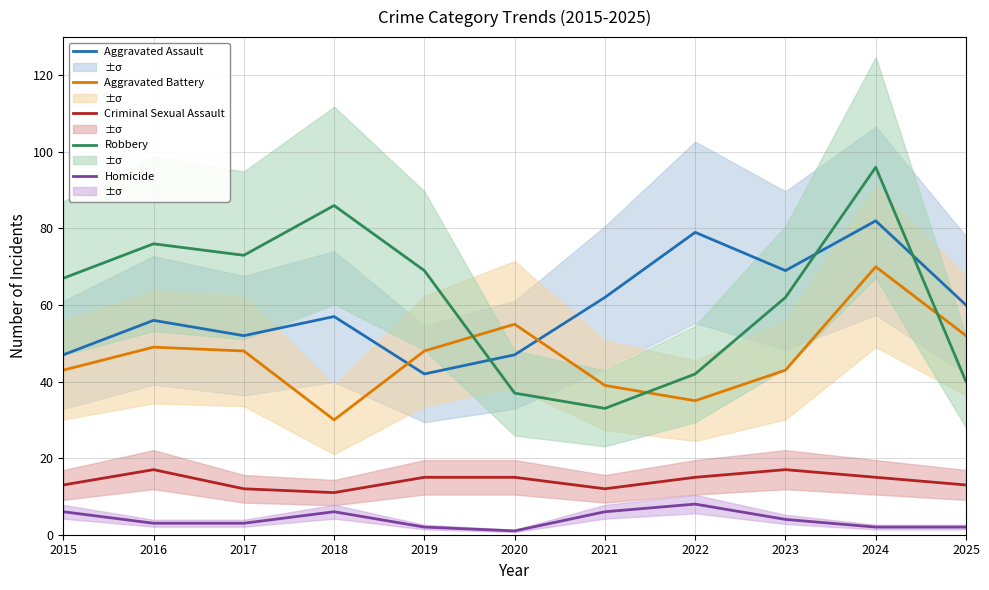

How many interior local valleys does the Criminal Sexual Assault series have?

2